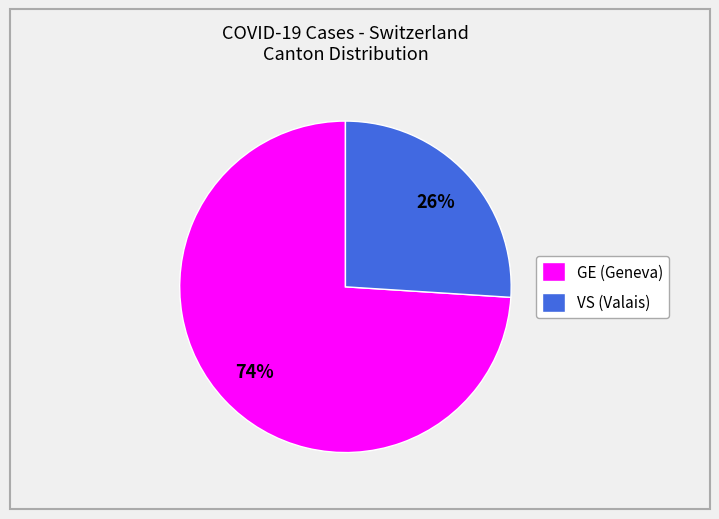

Is there a majority slice in this chart?

Yes